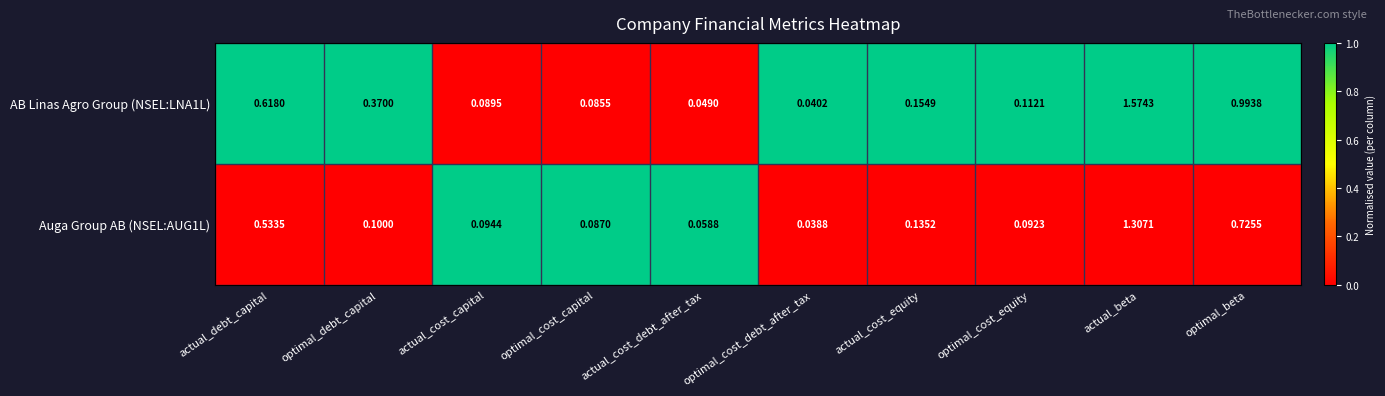

List the labels in order of Auga Group AB (NSEL:AUG1L) value, largest first.

actual_beta, optimal_beta, actual_debt_capital, actual_cost_equity, optimal_debt_capital, actual_cost_capital, optimal_cost_equity, optimal_cost_capital, actual_cost_debt_after_tax, optimal_cost_debt_after_tax